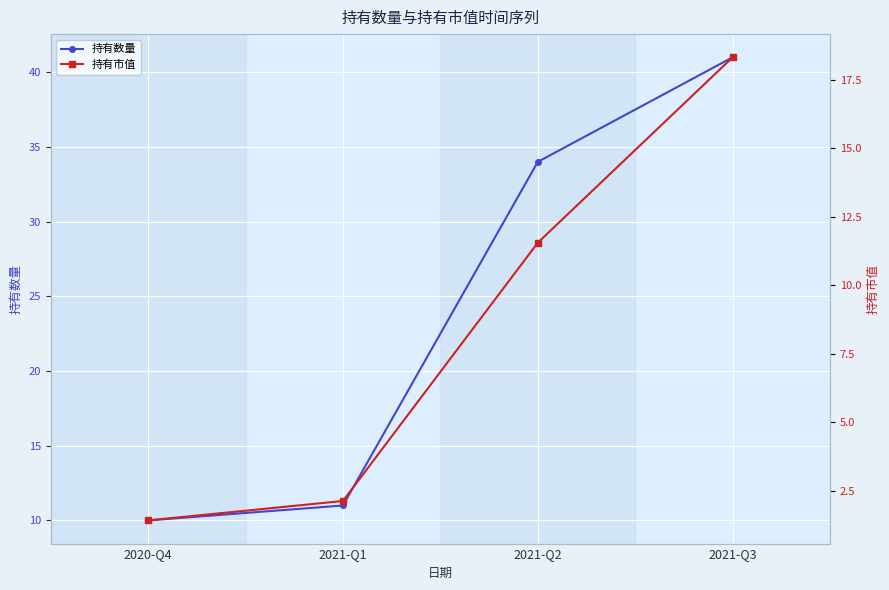

What is the smallest value displayed?

1.4